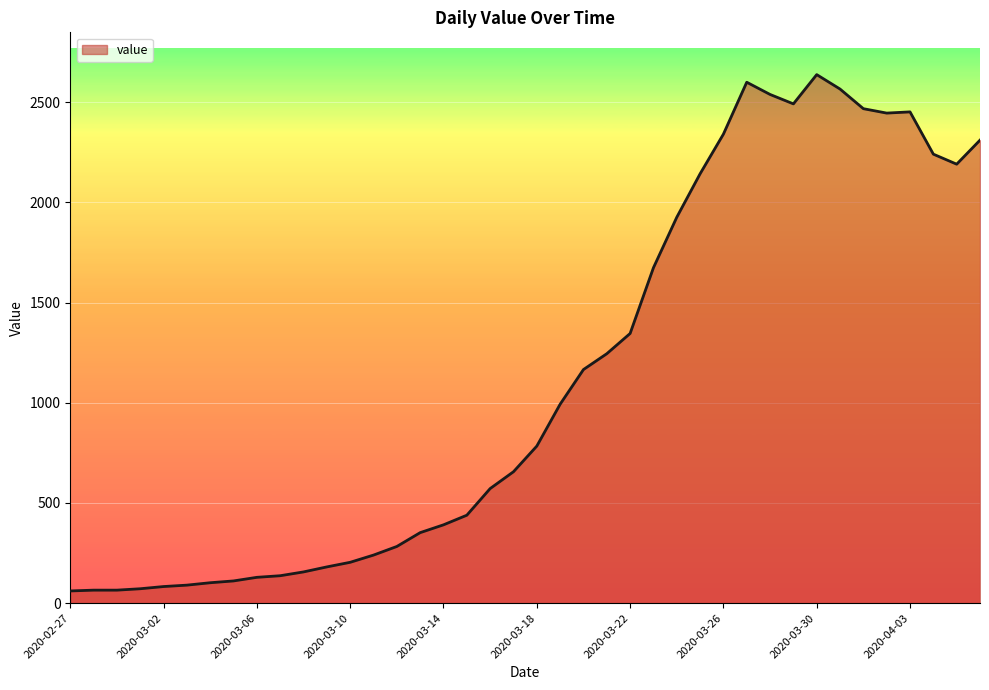

What is the smallest value displayed?

61